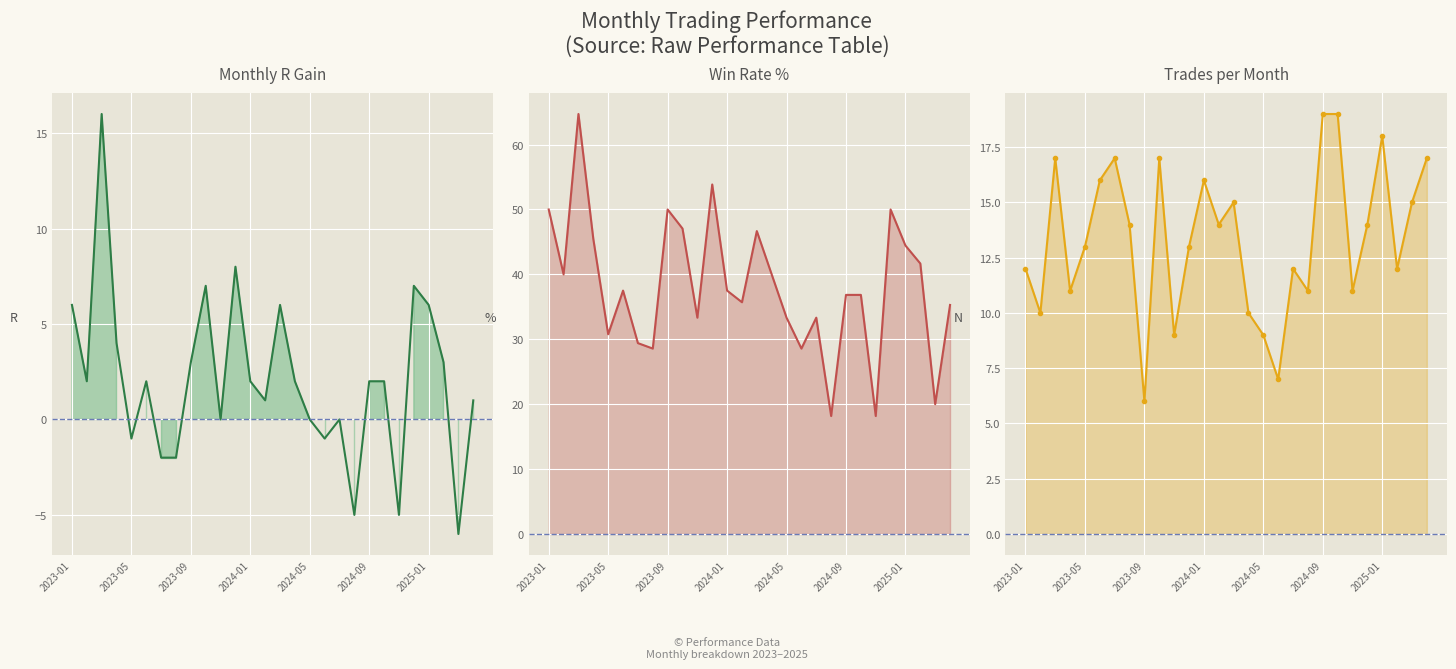

Is it true that Trades line equals 16.0 at 2024-01?

True